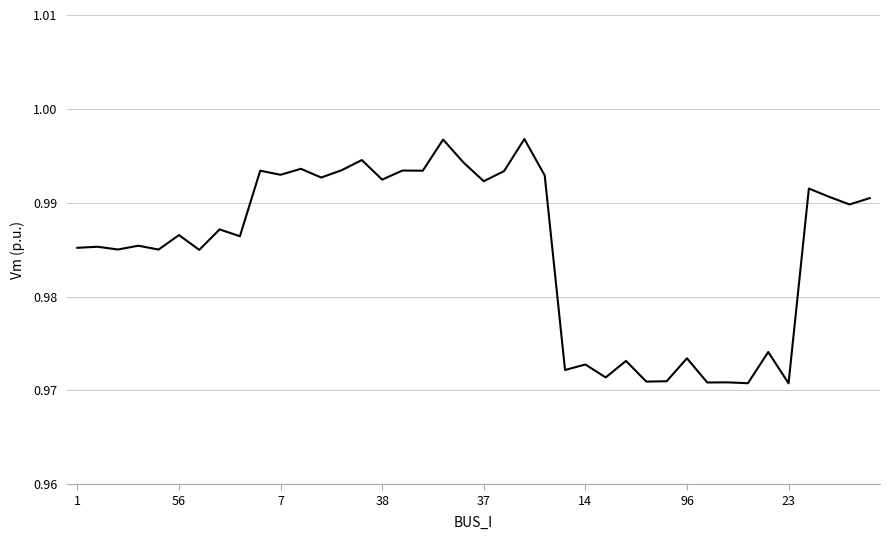

How many lines are shown in the chart?

1